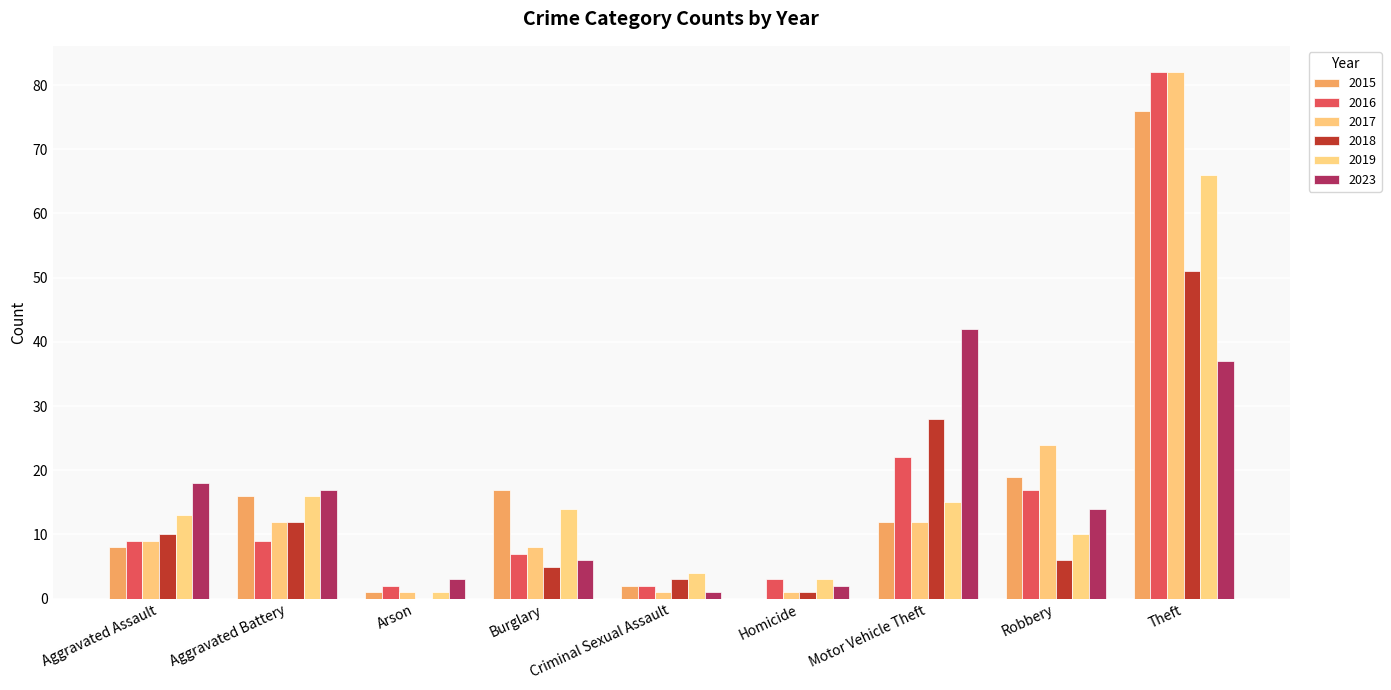

What is the difference between the second highest and minimum values in the 2015 series?

19